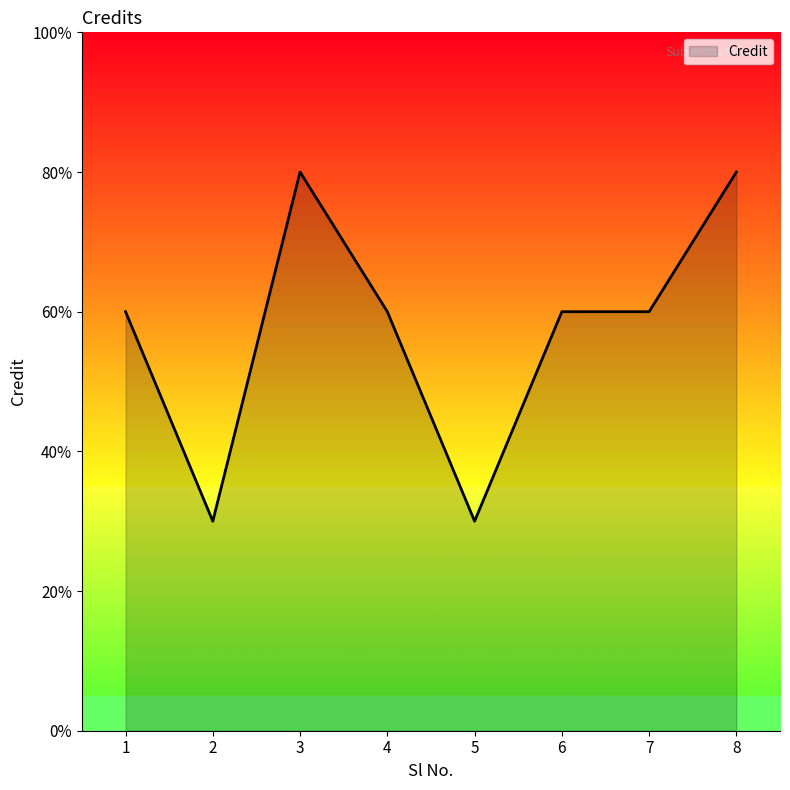

Where does the data first go above 6?

3